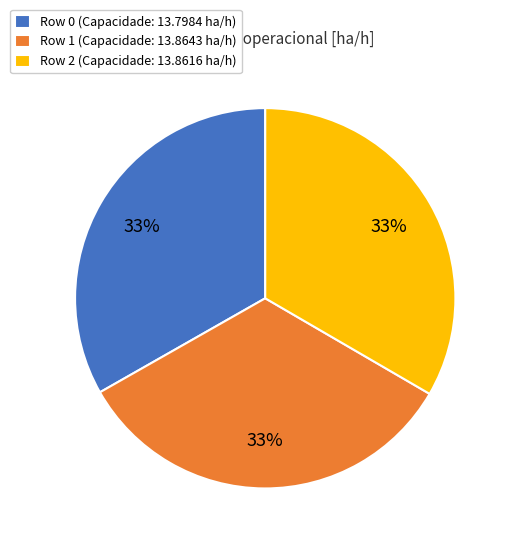

What is the ratio of the value at Row 0 to the value at Row 1?

1.0